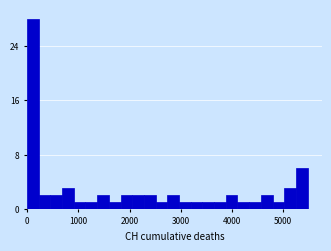

Read against the x-axis, roughly where is the centre of the tallest bar?

100